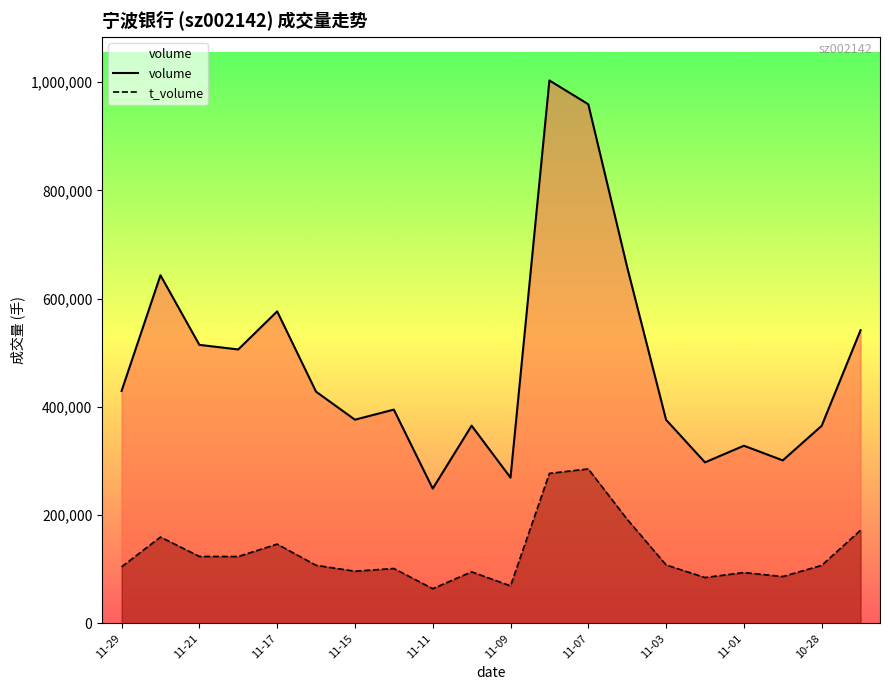

True or false: volume and t_volume cross at least once.

False